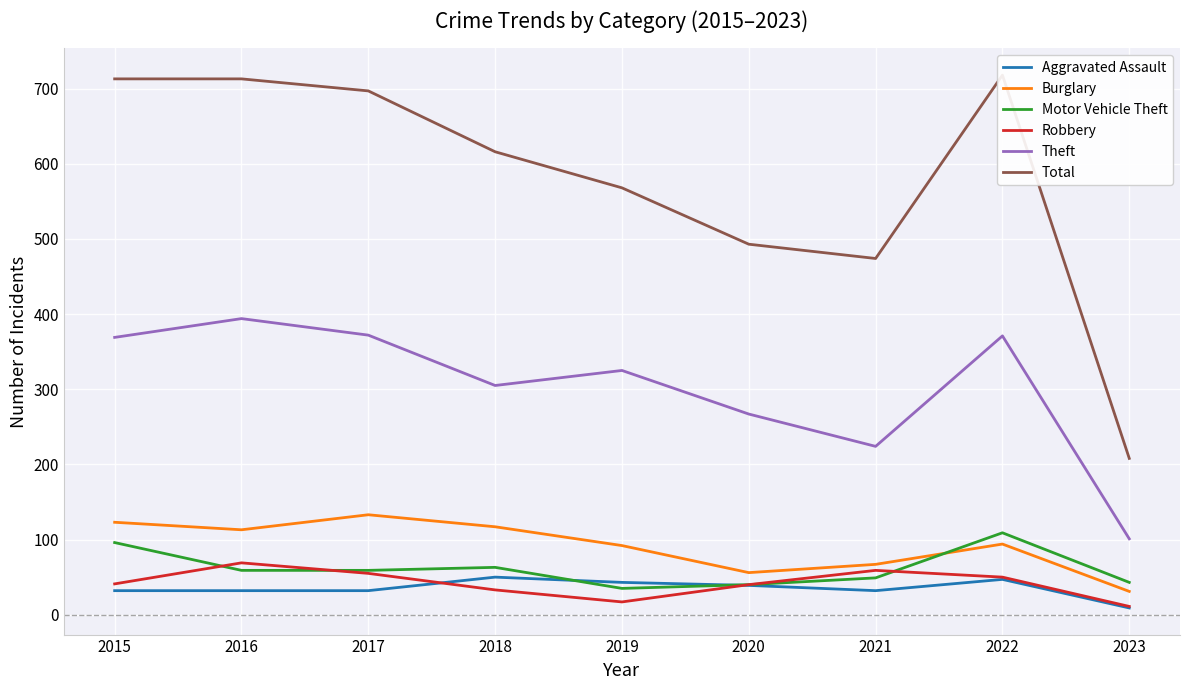

What is the sum of the Motor Vehicle Theft values at 2023 and 2019?

78